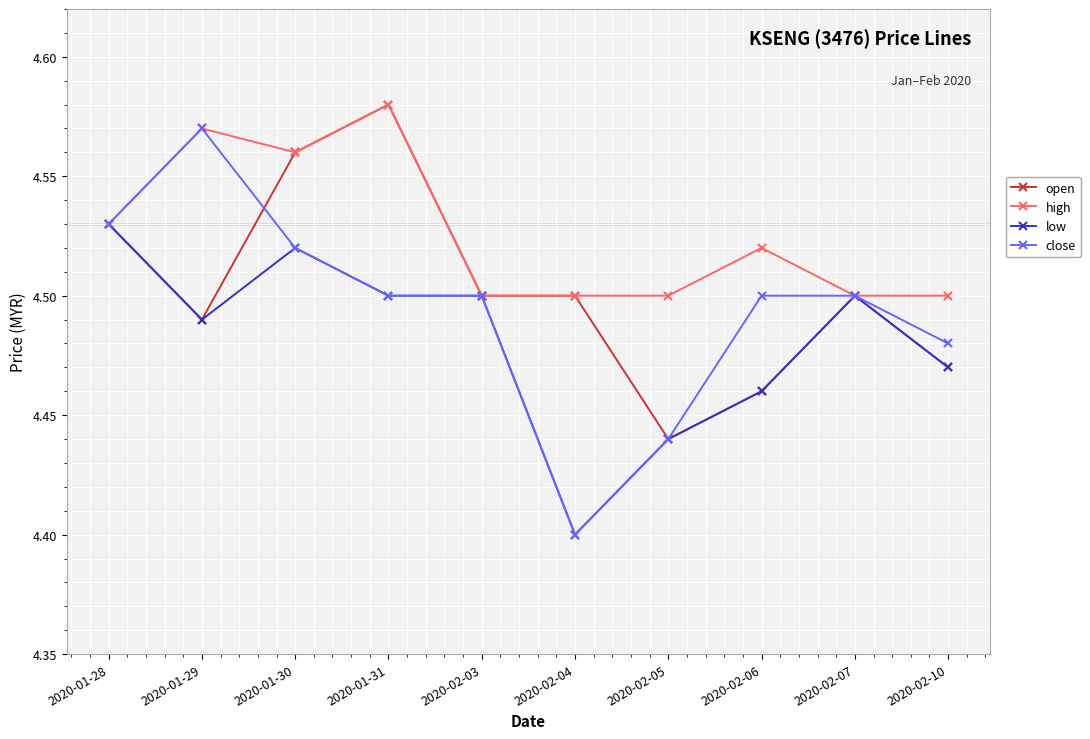

Which series changed the most between 2020-01-29 and 2020-02-06?

close